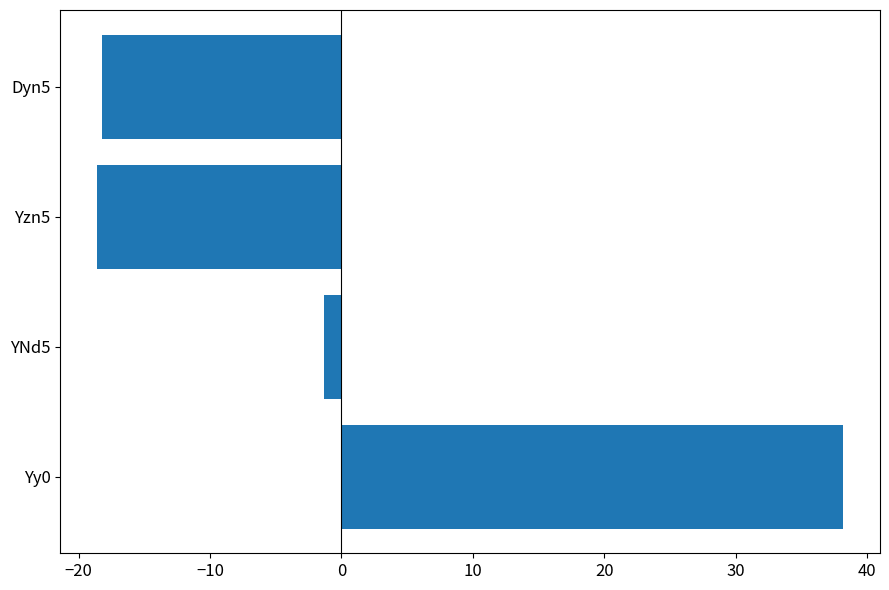

What is the difference between the values at YNd5 and Yy0?

39.5